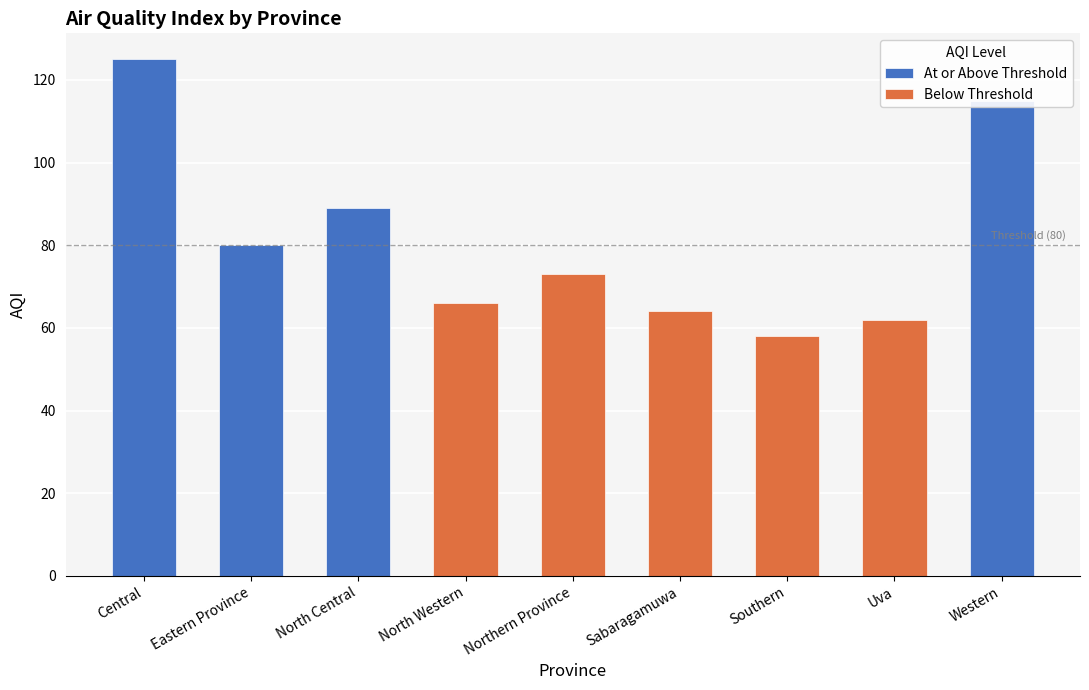

What is the difference between the second highest and minimum values?

57